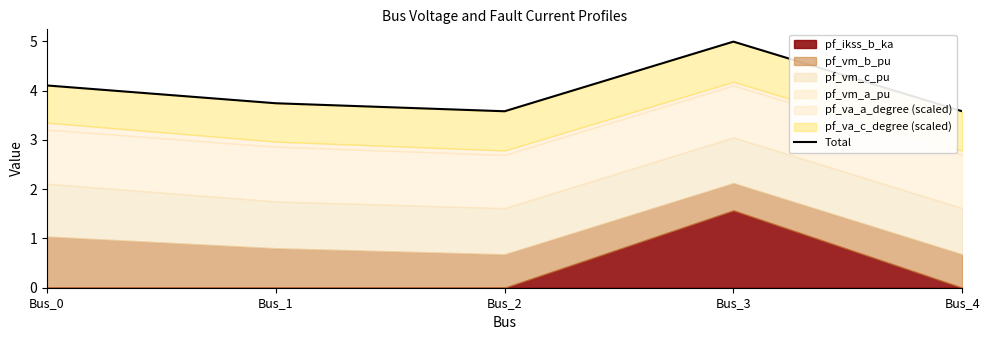

Rank the categories by value from highest to lowest.

Bus_3, Bus_0, Bus_1, Bus_4, Bus_2